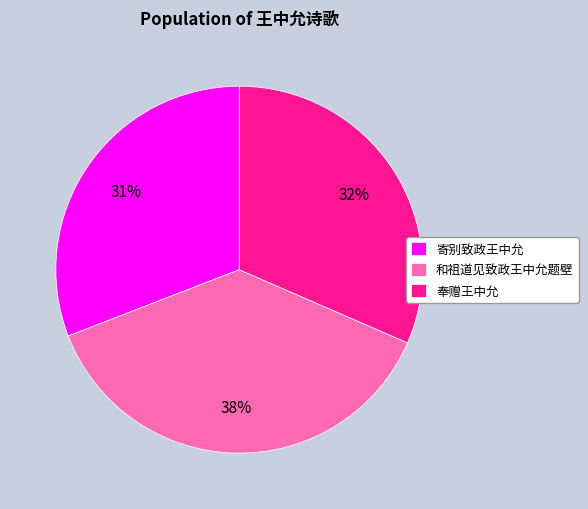

Is there any slice that represents more than half of the pie?

No